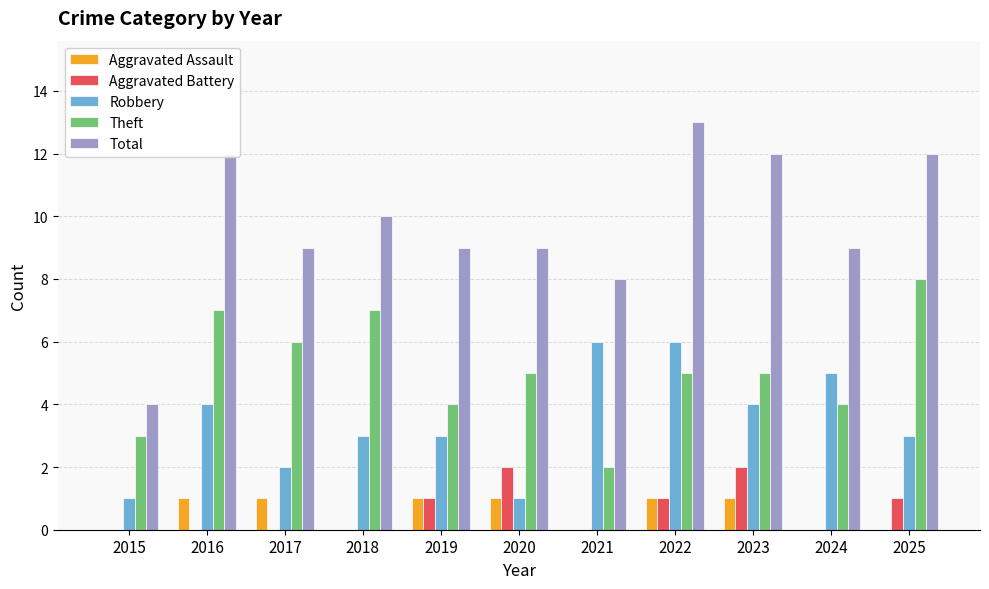

Reading left to right, what are all the values shown in this chart?

Aggravated Assault: 0	1	1	0	1	1	0	1	1	0	0
Aggravated Battery: 0	0	0	0	1	2	0	1	2	0	1
Robbery: 1	4	2	3	3	1	6	6	4	5	3
Theft: 3	7	6	7	4	5	2	5	5	4	8
Total: 4	12	9	10	9	9	8	13	12	9	12